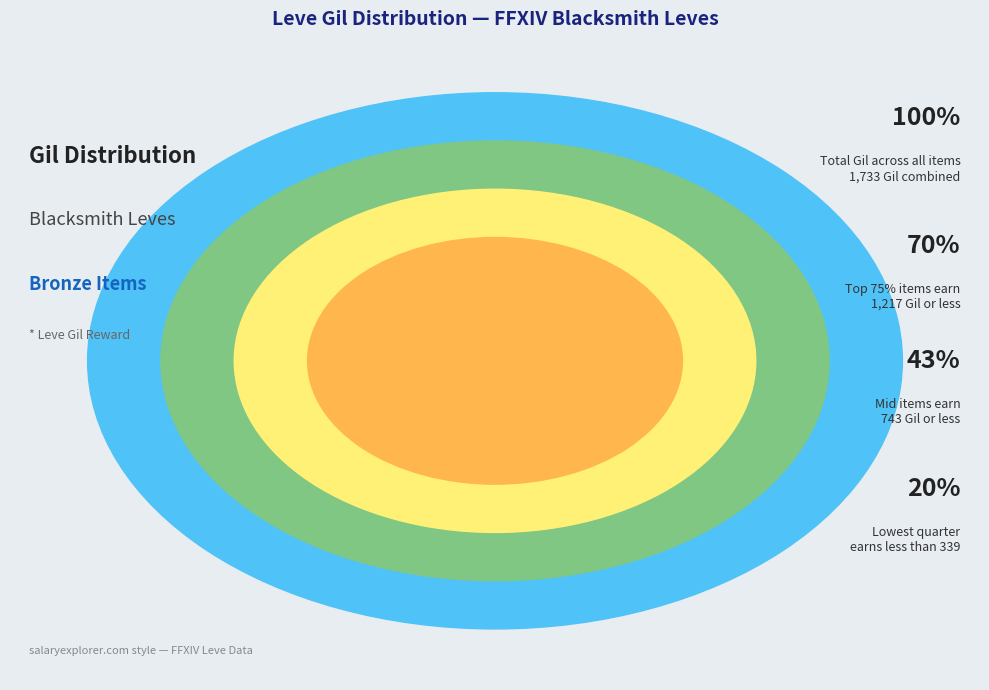

True or false: Bronze Hoplon accounts for 1% of the total.

False